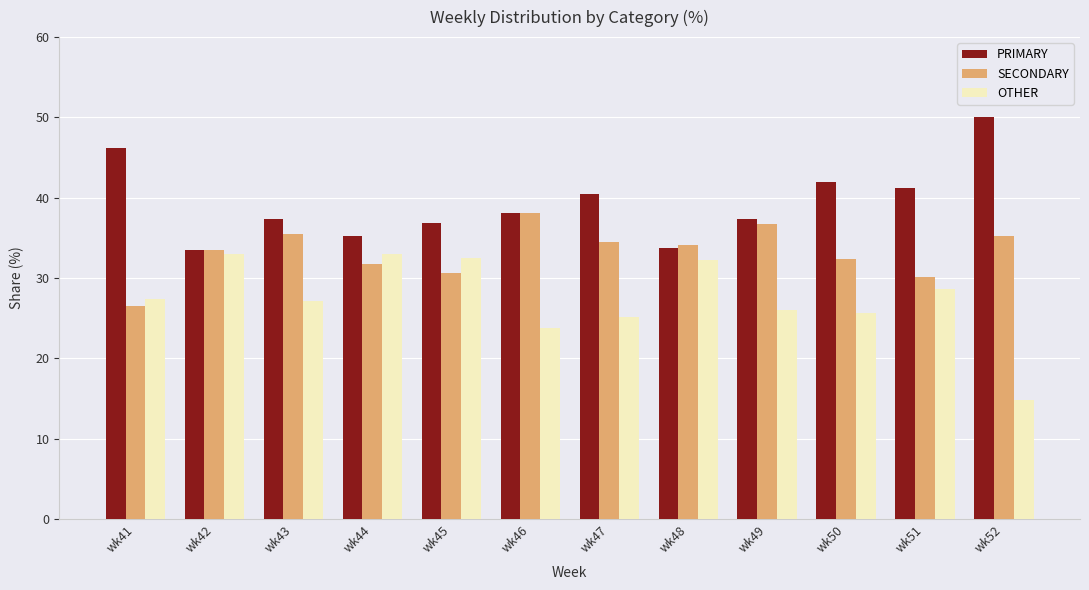

Rank the series at wk47 from highest to lowest value.

PRIMARY, SECONDARY, OTHER